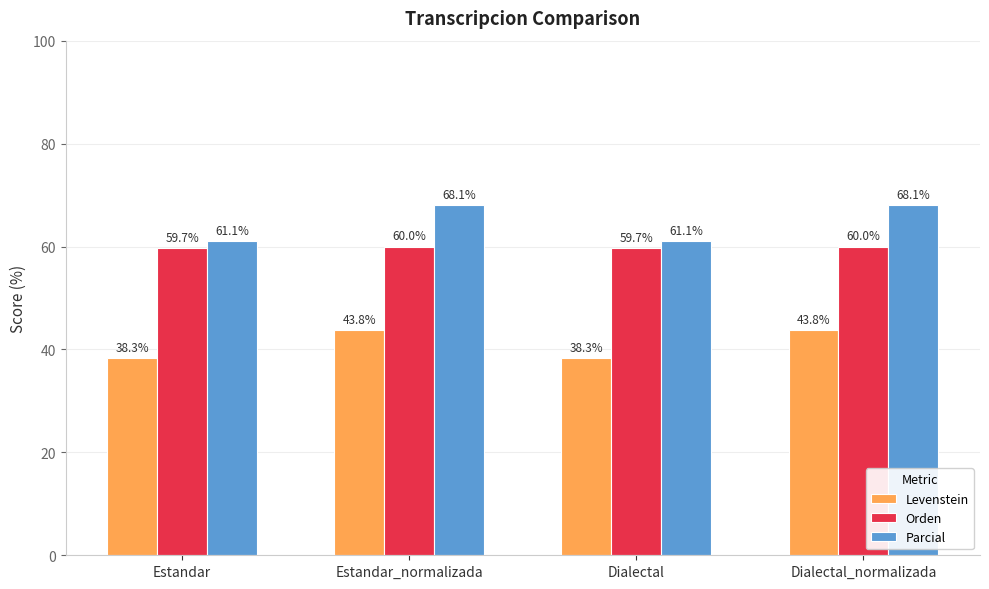

How many data points in Parcial are above 68?

2